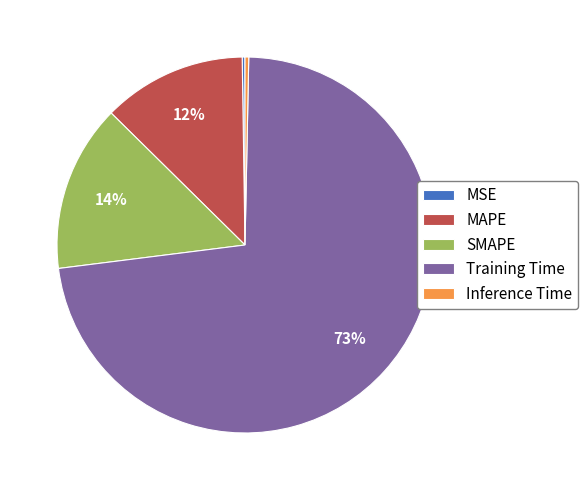

Is MAPE the majority of the pie?

No